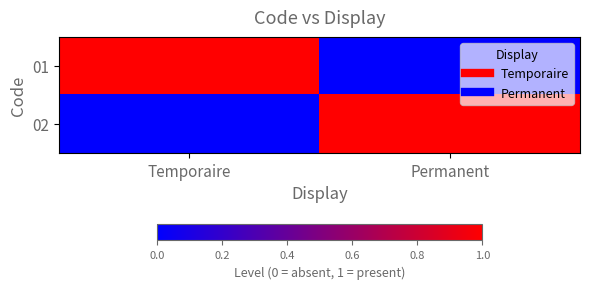

How many data points does each series have?

2